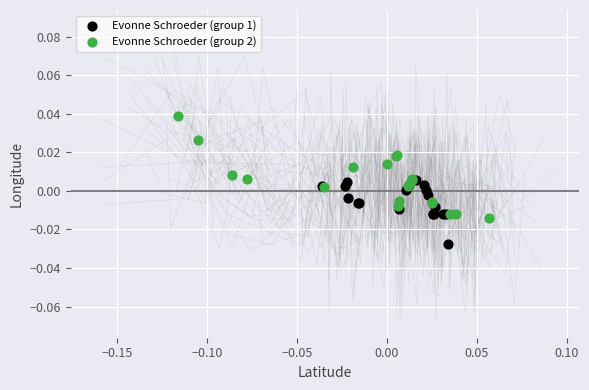

Which series contains the highest Y value?

Evonne Schroeder (group 2)